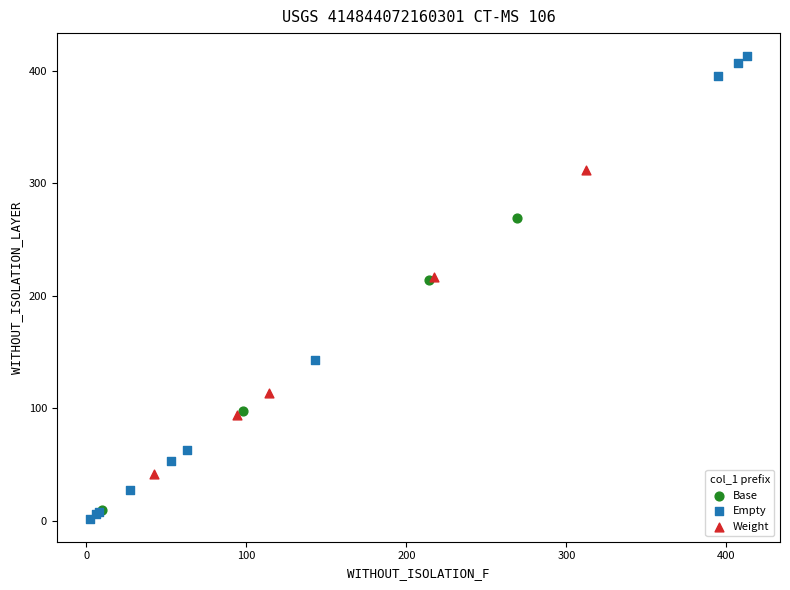

What are all the series names shown in the legend?

Base, Empty, Weight